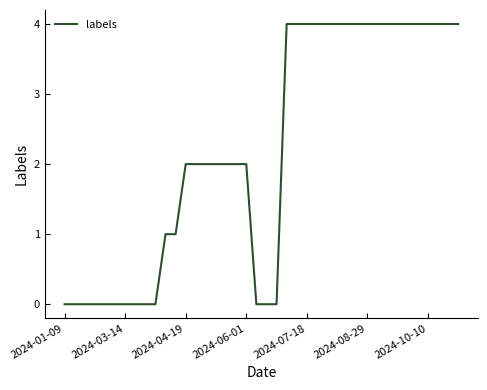

What is the difference between the maximum and minimum values?

4